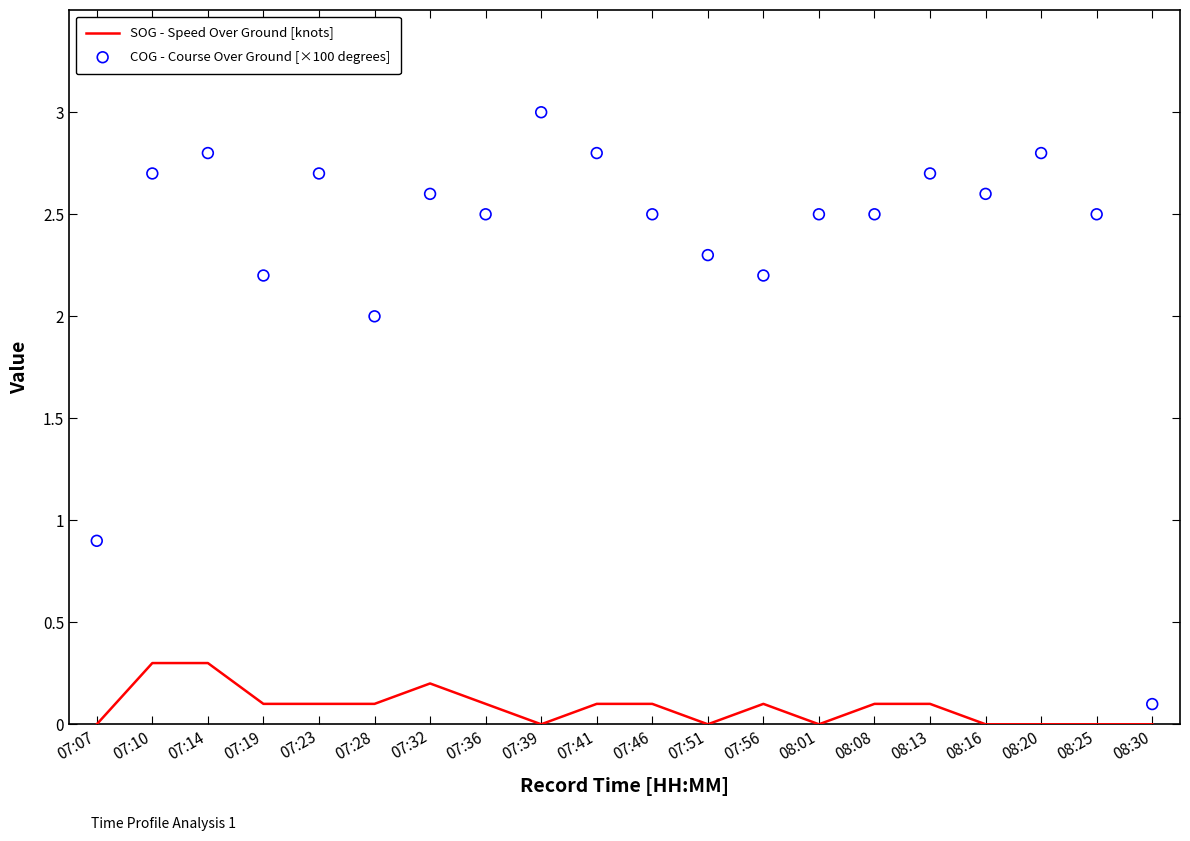

At which category is the sum across all series the highest?

07:14